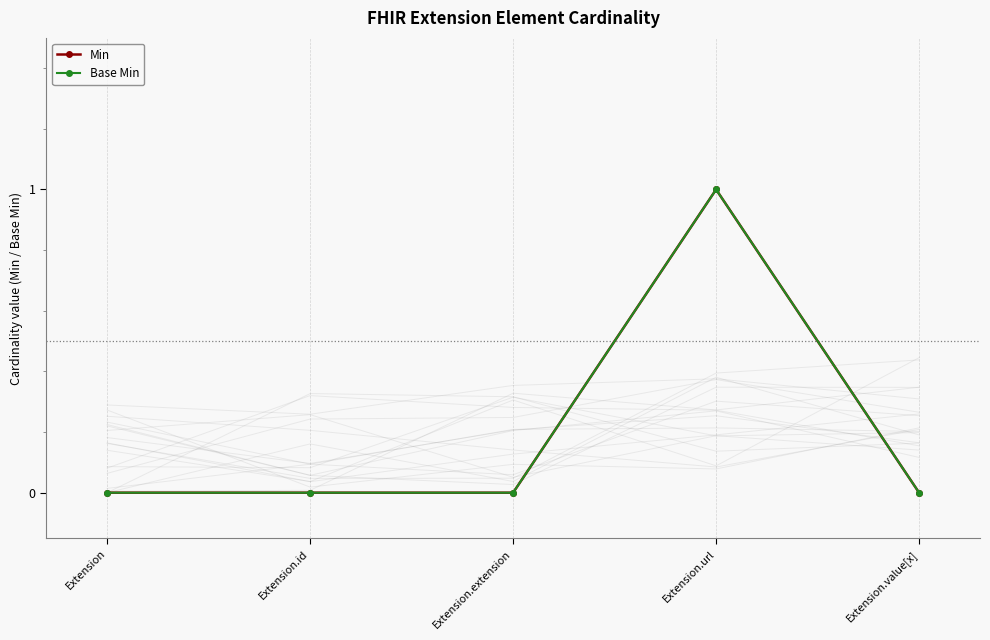

True or false: Base Min and Min intersect in this chart.

False